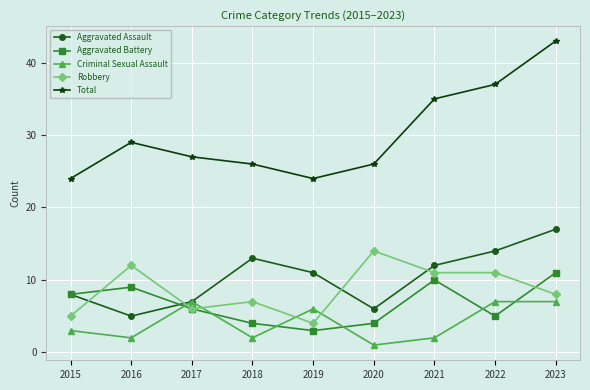

How many data points does each series have?

9